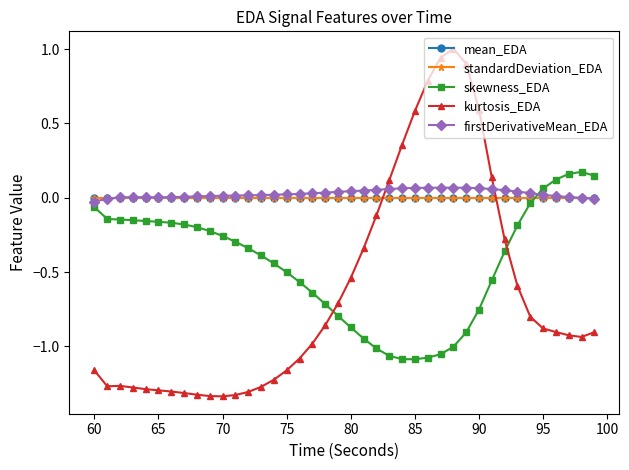

True or false: mean_EDA and skewness_EDA cross at least once.

True